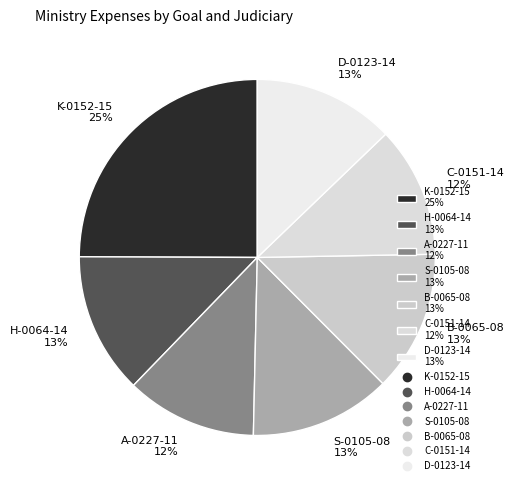

The H-0064-14 13% slice represents 19% of the pie. True or false?

False